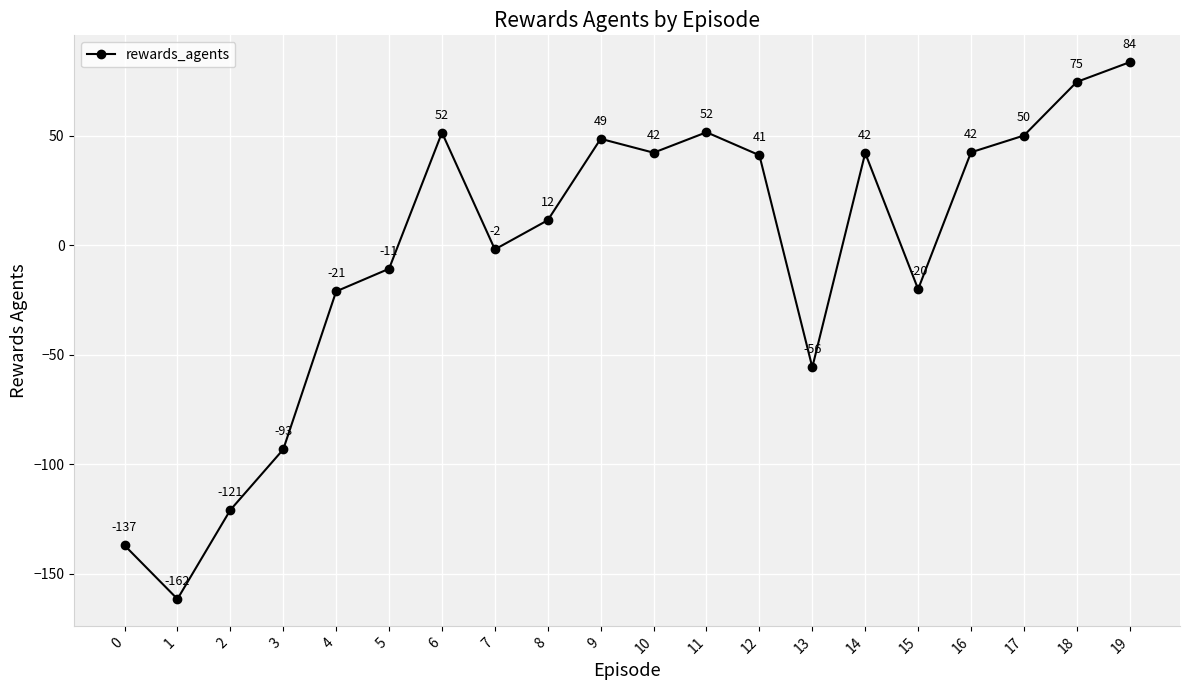

What is the change in value from 9 to 17?

+1.5